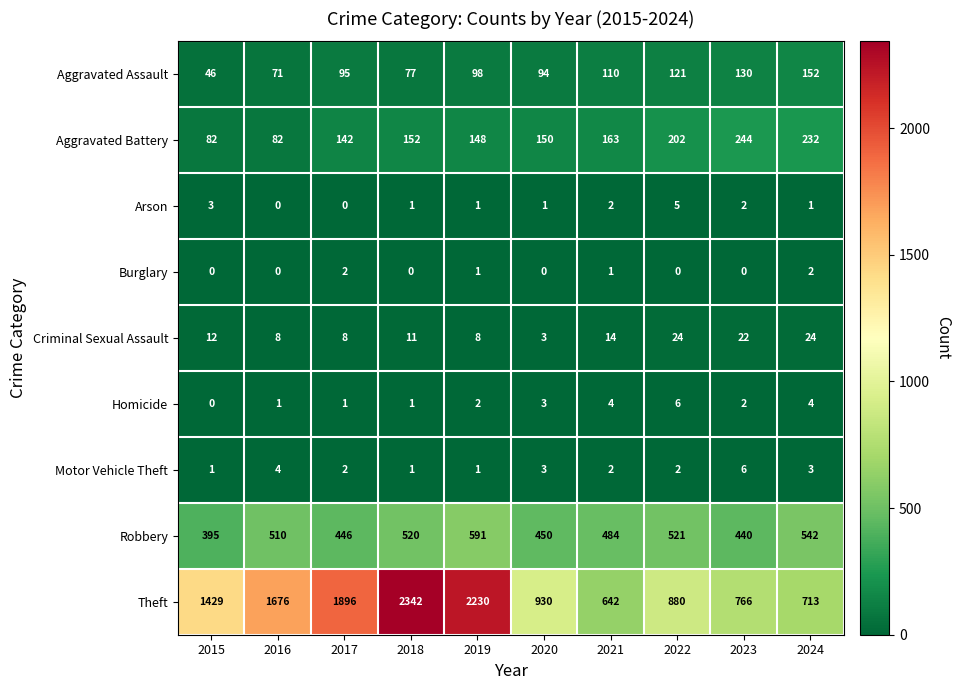

Which series has the largest total across all categories?

Theft